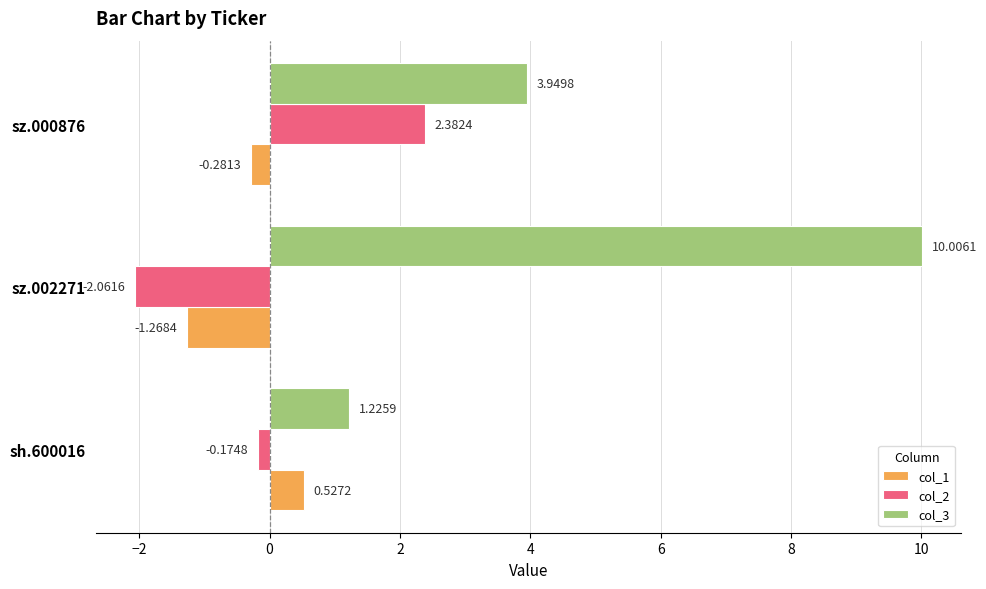

What are all the series names shown in the legend?

col_1, col_2, col_3